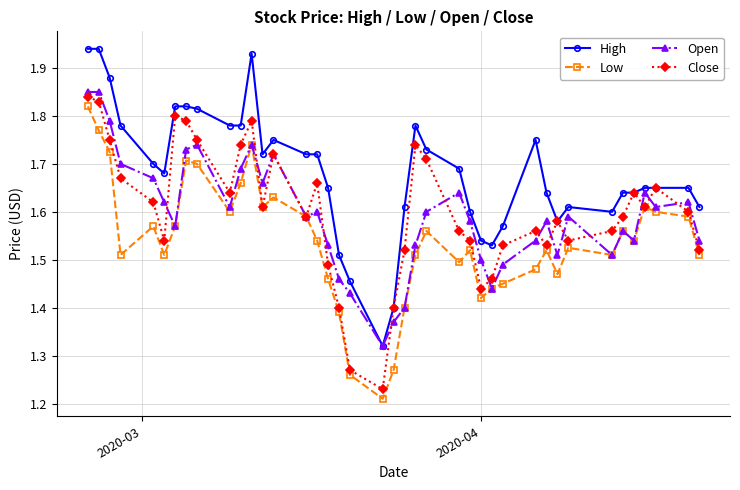

True or false: Low has more than 0 interior local peaks.

True